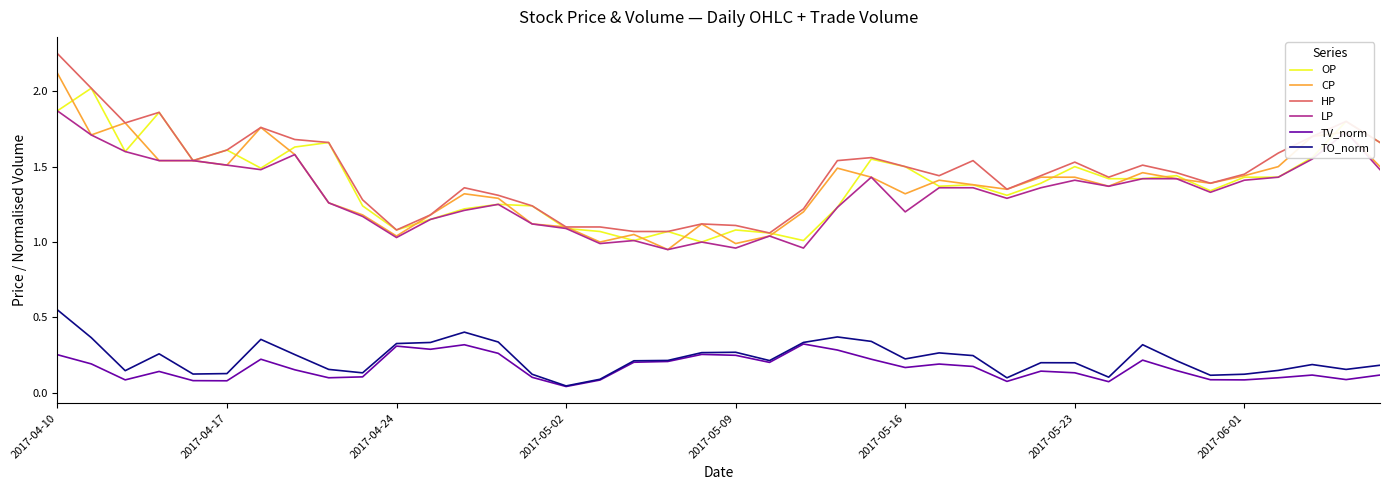

Which series has the widest spread of values?

HP